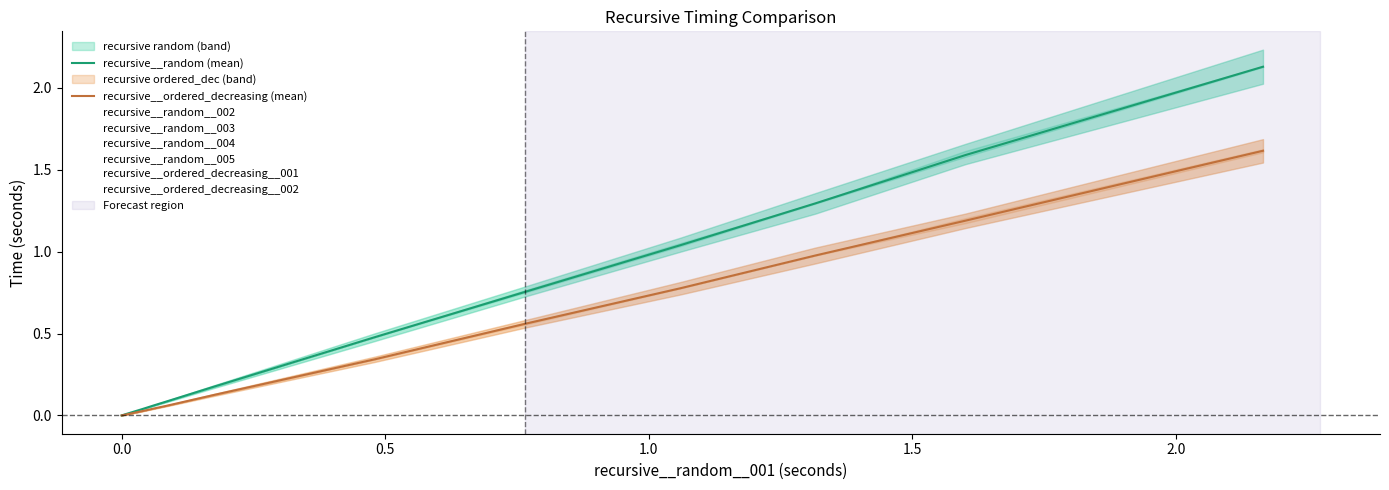

After their last crossing, which series has the higher values: recursive__random (mean) or recursive__ordered_decreasing (mean)?

recursive__random (mean)